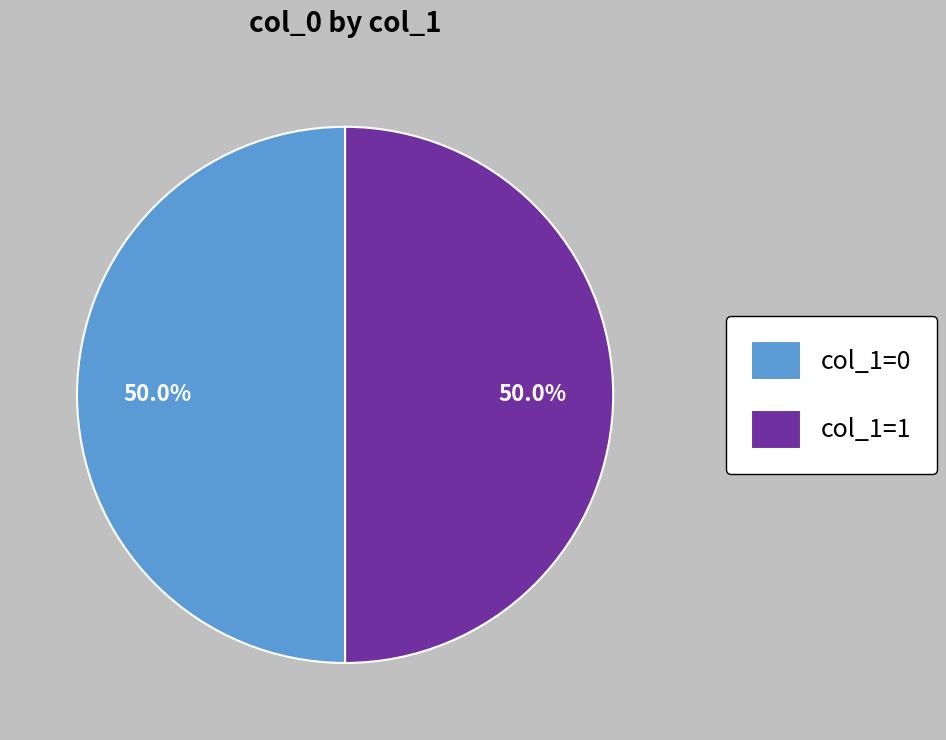

Approximately how many times larger is the value at col_1=0 compared to col_1=1?

1.0